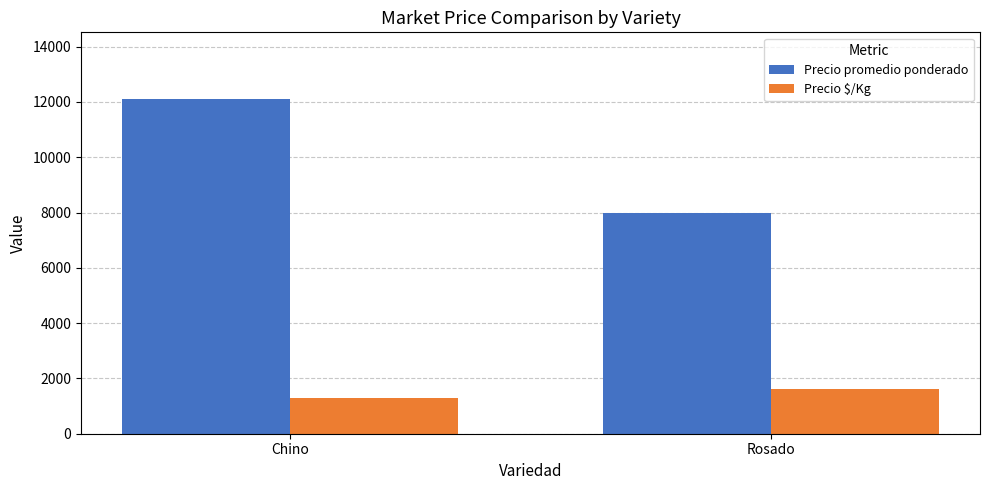

Count the number of data series in this chart.

2